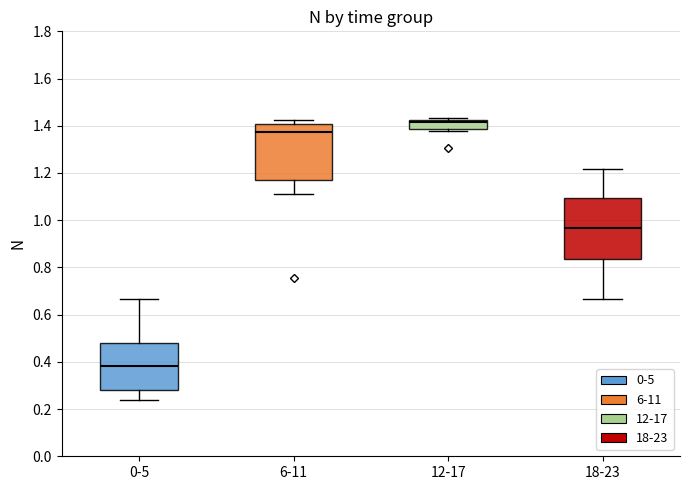

Where does the upper whisker of the box for 0-5 end on the y-axis? The values are not printed on the chart, so give them approximately, as read against the axis.

0.66